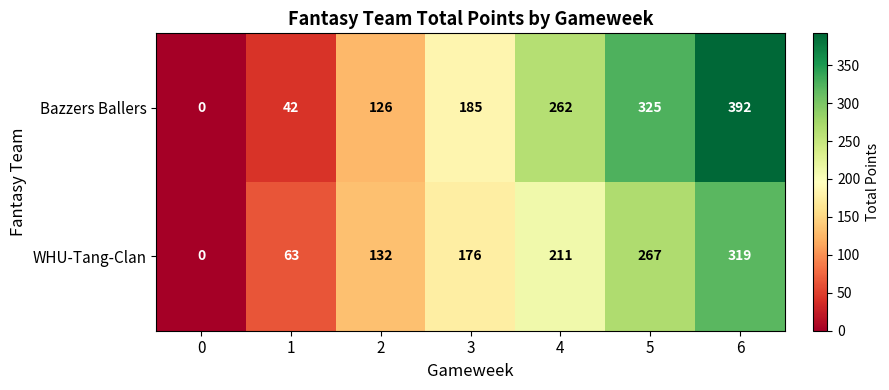

What is the difference between the maximum and minimum values in the Bazzers Ballers series?

392